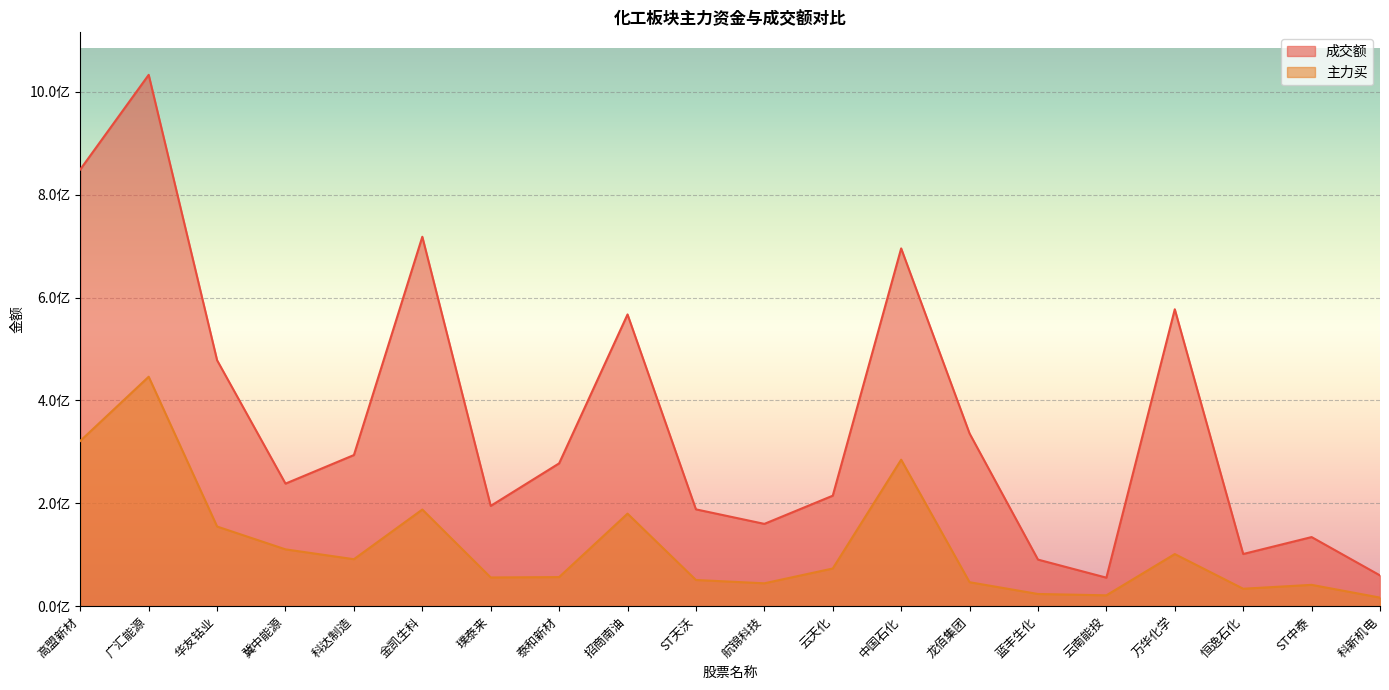

How many distinct data groups are displayed?

2